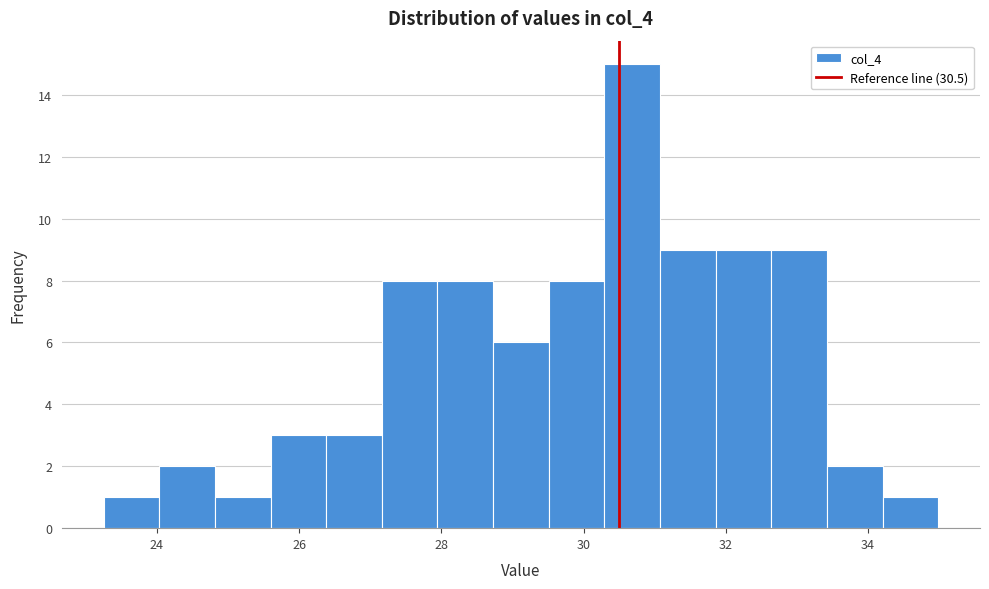

Around what value on the x-axis is the tallest bar? Give the approximate position of its centre, as read against the axis.

30.6